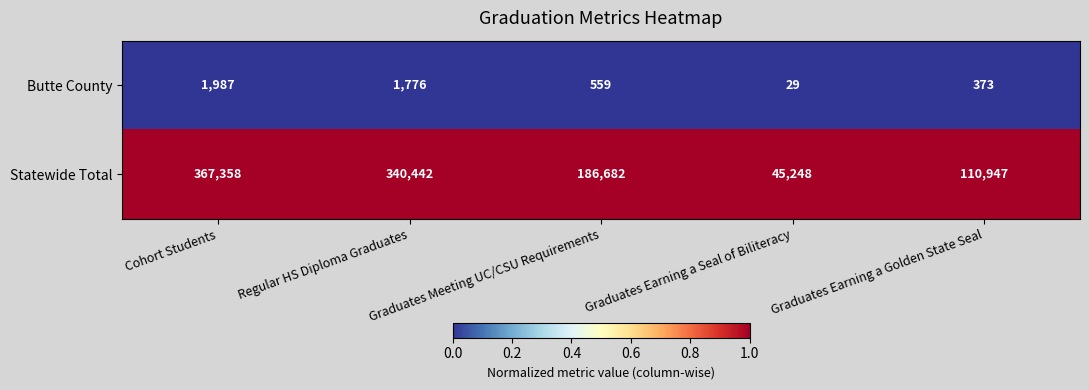

What is the total value across all series at Graduates Earning a Golden State Seal?

111320